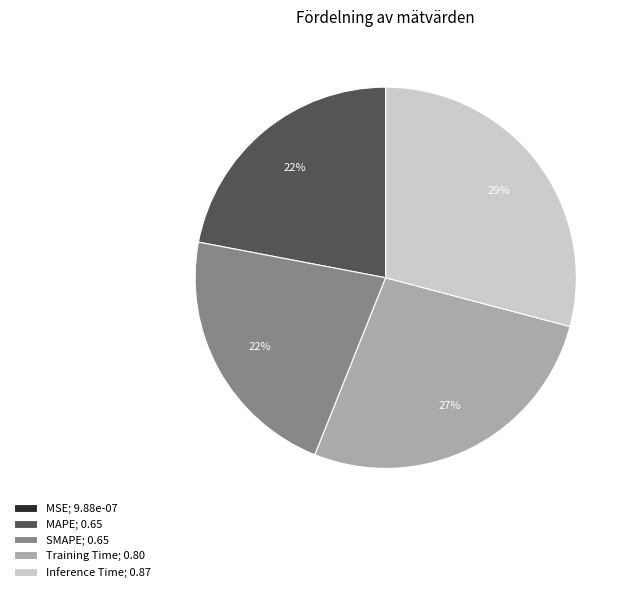

What percentage is the Training Time slice, to the nearest percent?

27%